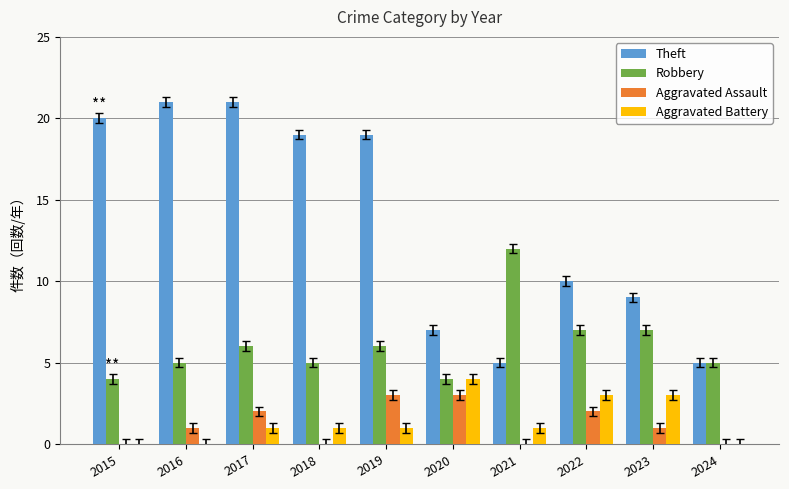

Does the chart contain stacked bars?

No